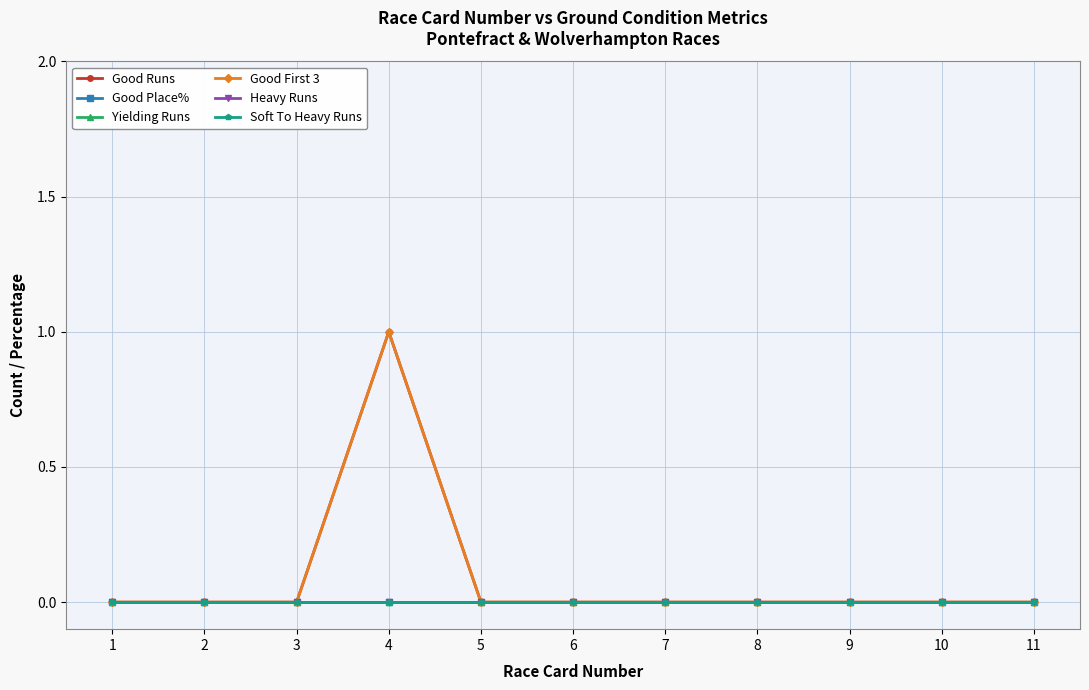

The value of Good Place% at 7 is 0. True or false?

True